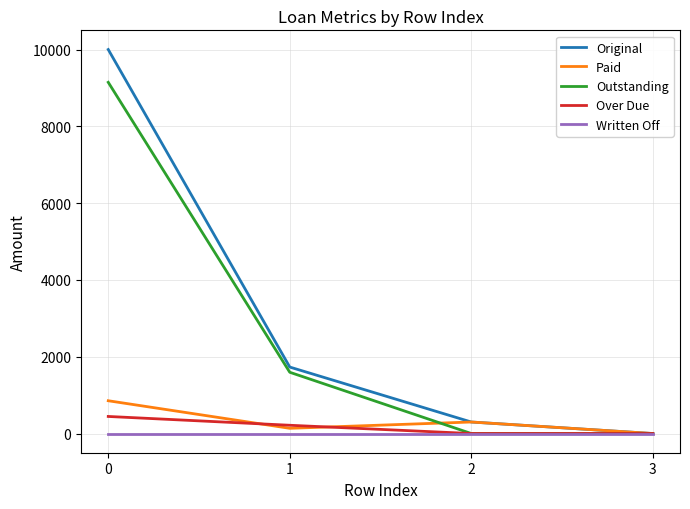

What are all the series names shown in the legend?

Original, Paid, Outstanding, Over Due, Written Off